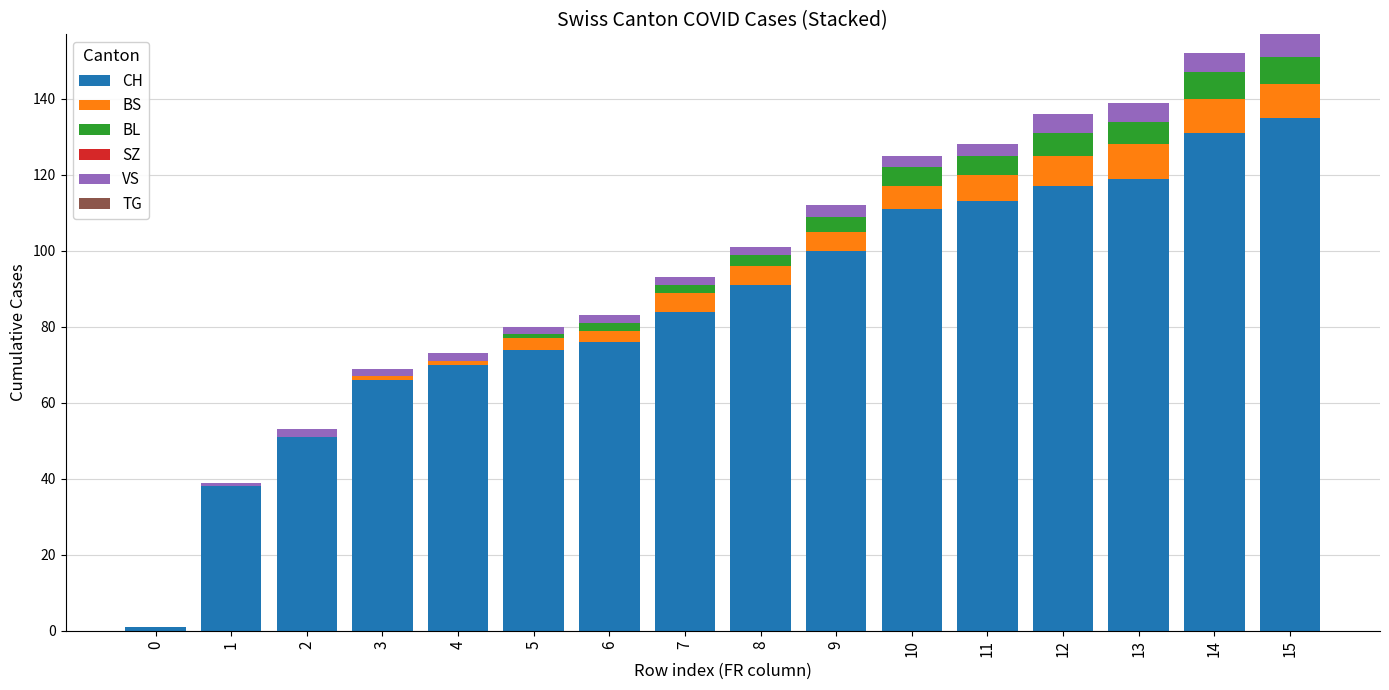

Is it true that CH equals 112 at 7?

False